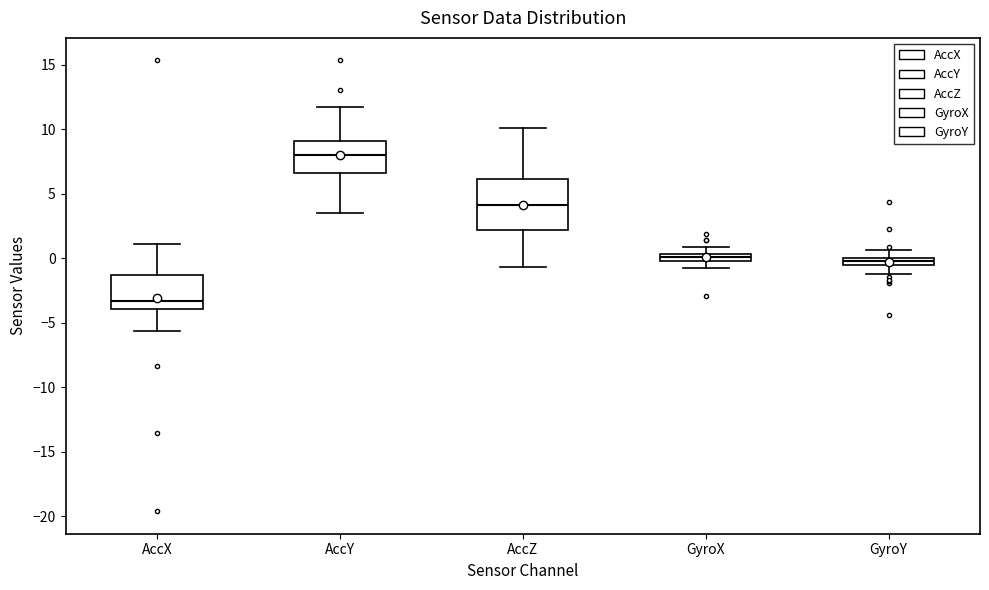

Where does the lower whisker of the box for GyroX end on the y-axis? The values are not printed on the chart, so give them approximately, as read against the axis.

-0.5